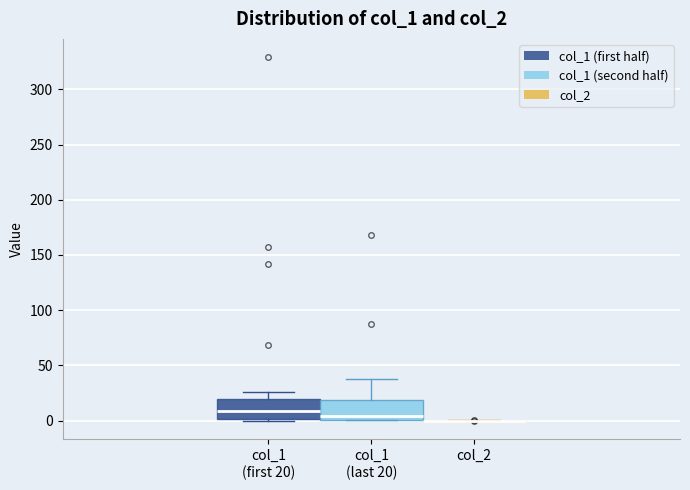

Reading left to right, read every box against the y-axis: the position of its median line, the range the box covers, and the ends of its whiskers. The values are not printed on the chart, so give them approximately, as read against the axis.

col_1 (first 20): median 10, box 0 to 20, whiskers 0 (just below the box's lower edge) to 25
col_1 (last 20): median 5, box 0 to 20, whiskers 0 to 40
col_2: box collapsed to a line at 0, whiskers 0 to 0